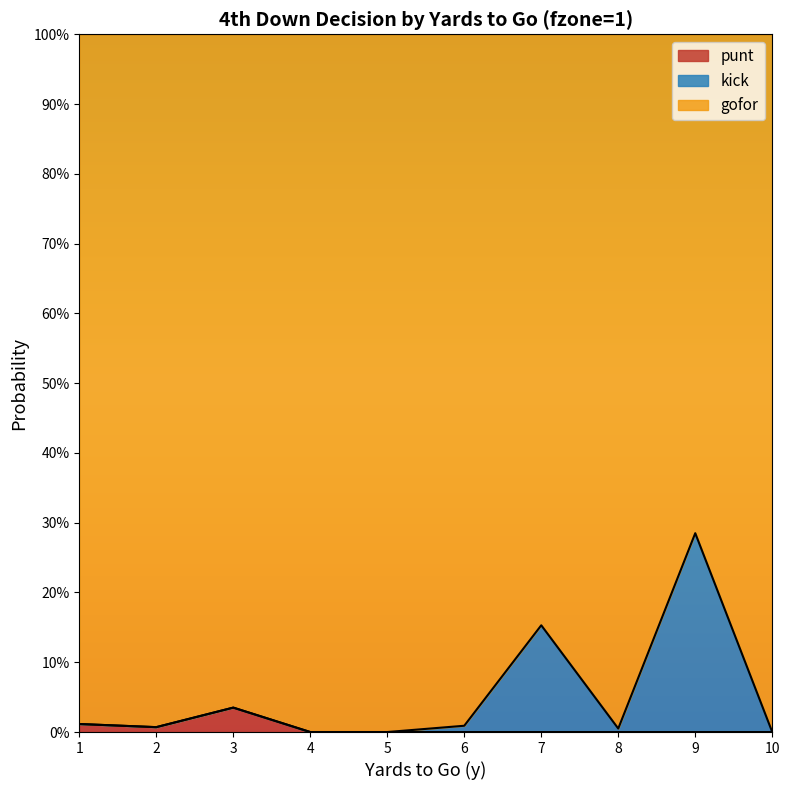

In gofor, how many points are higher than both neighbors (excluding endpoints)?

3